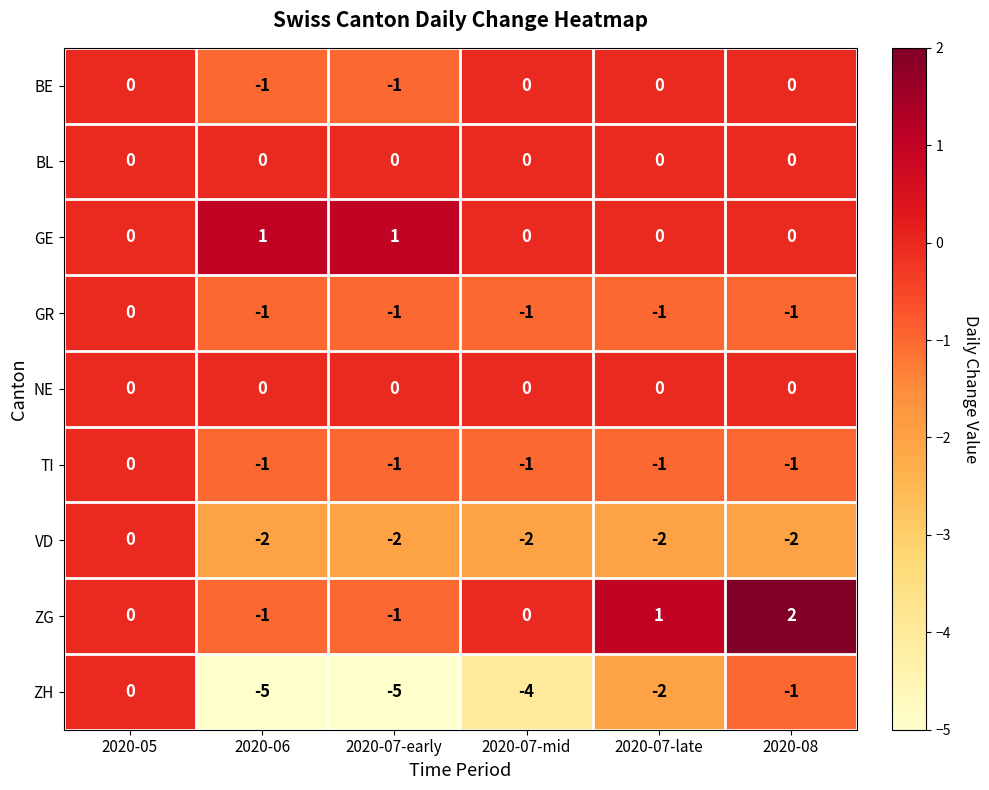

Which category has the highest value across all series?

2020-08